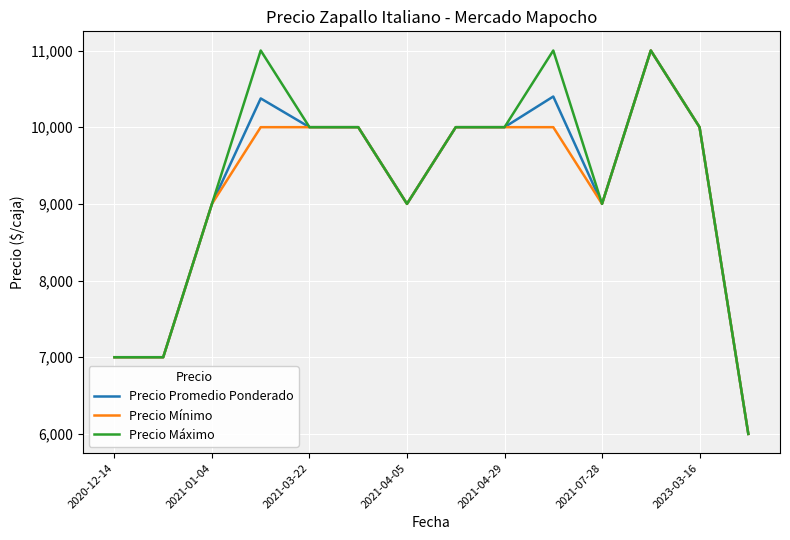

What is the minimum value for Precio Promedio Ponderado?

6000